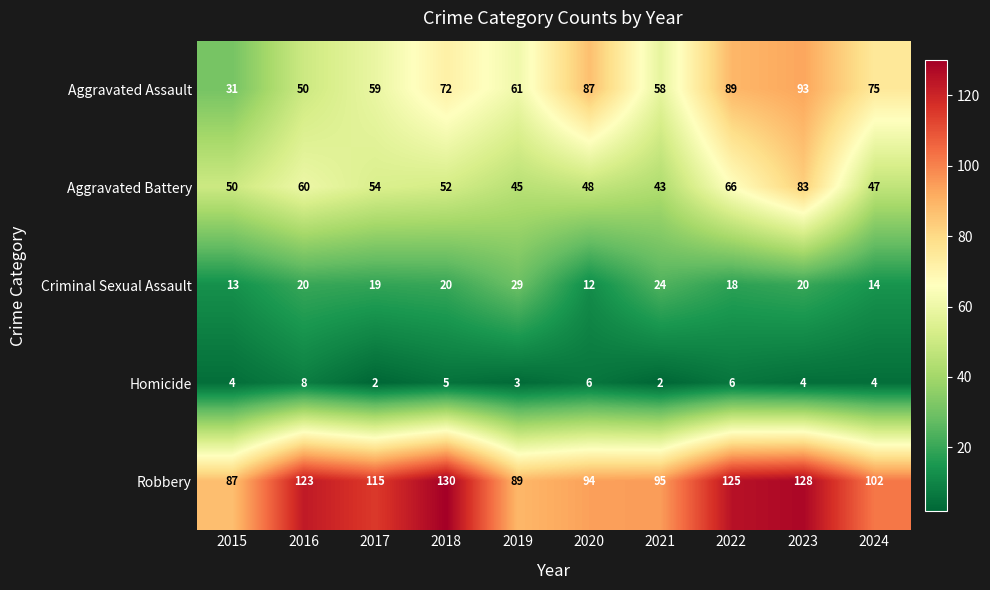

At which category is the sum across all series the highest?

2023